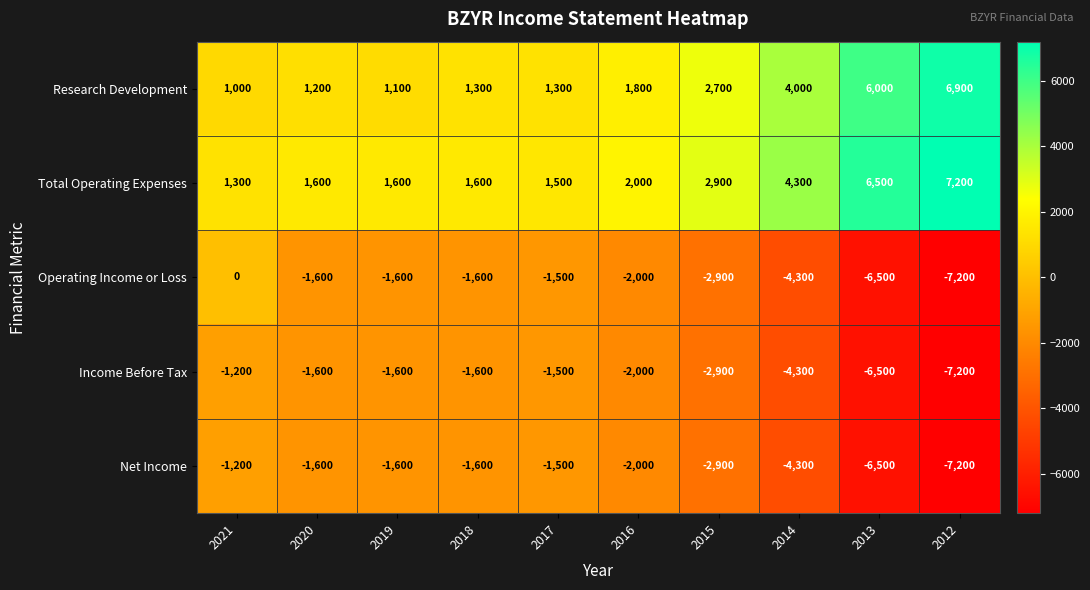

What is the sum of the Research Development values at 2016 and 2018?

3100